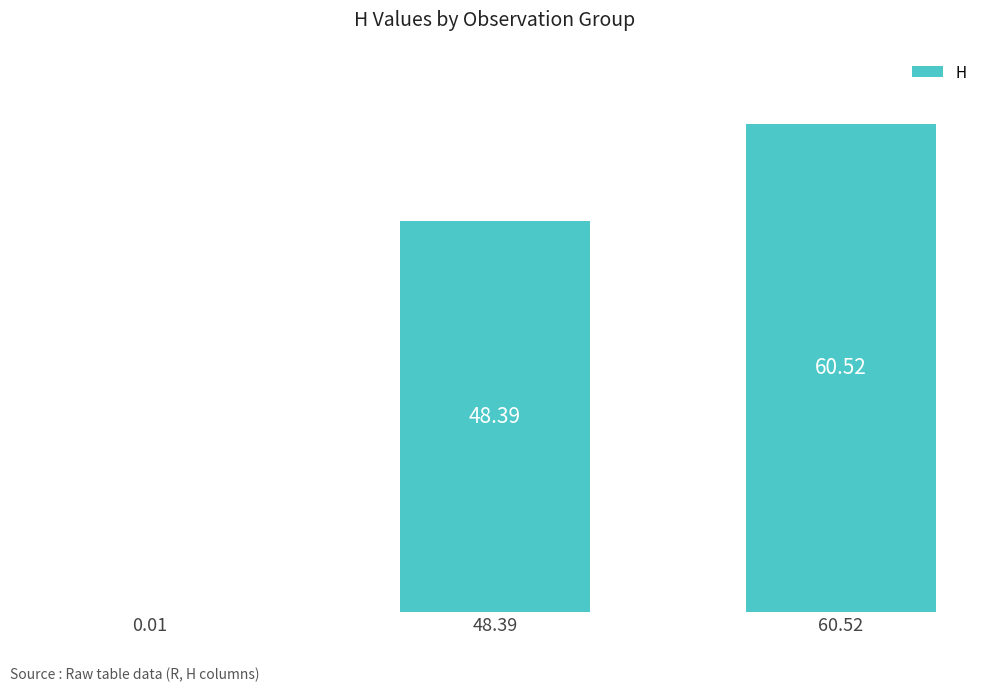

What is the change in value from 0.01 to 48.39?

+48.4